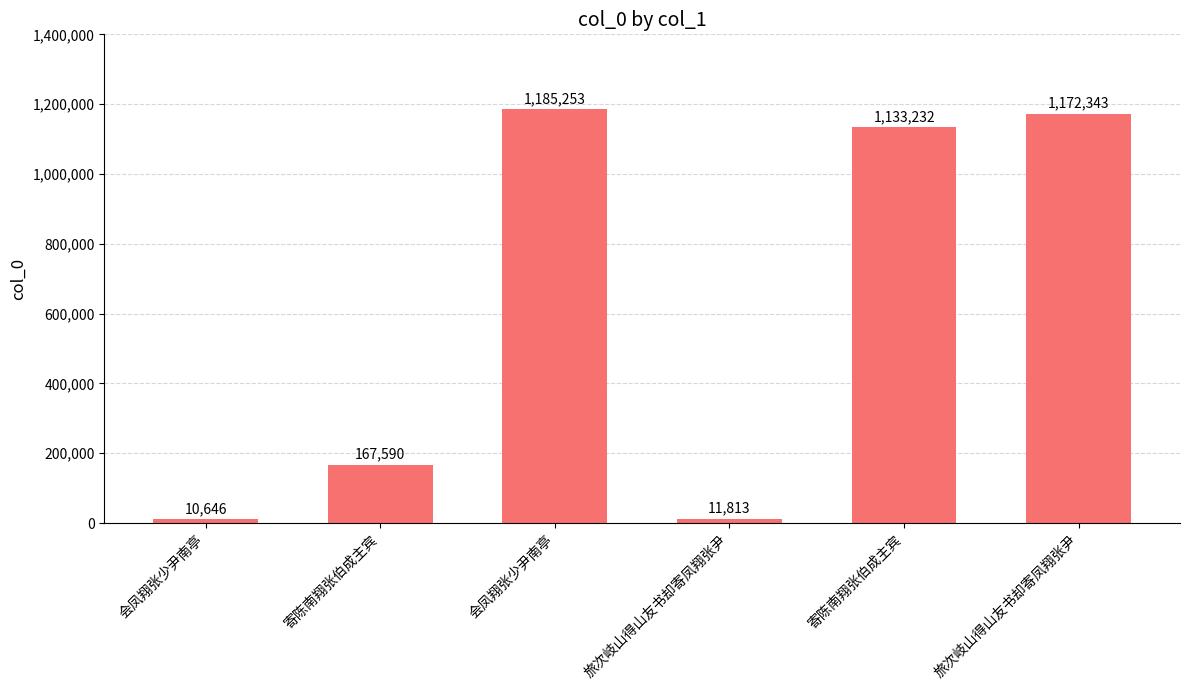

Count the number of categories in the chart.

6